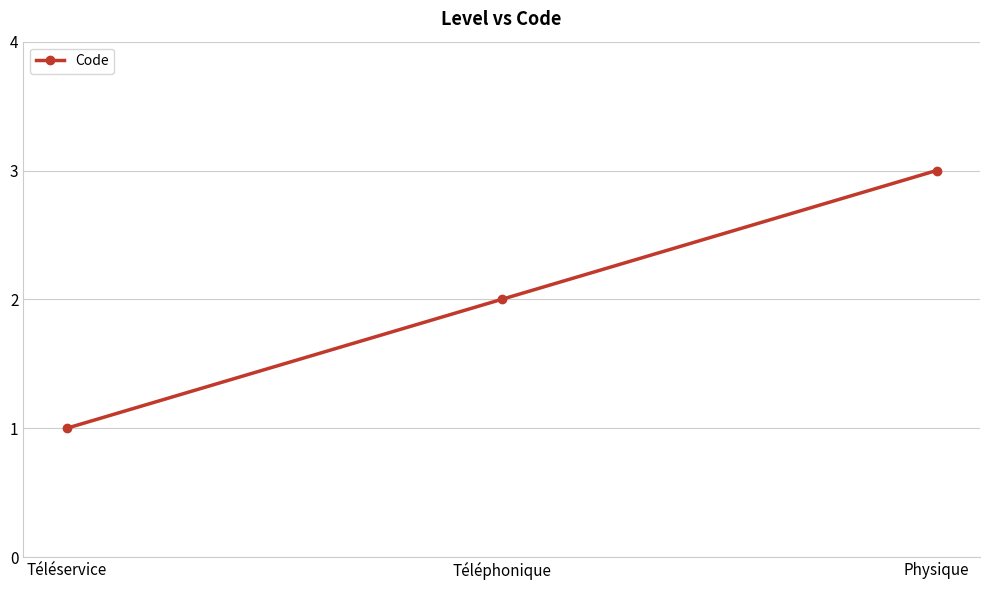

How many values are below 2?

1